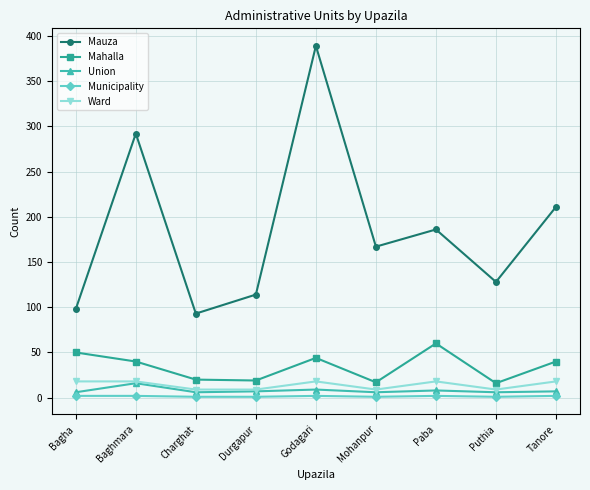

Which series changed the most between Baghmara and Durgapur?

Mauza